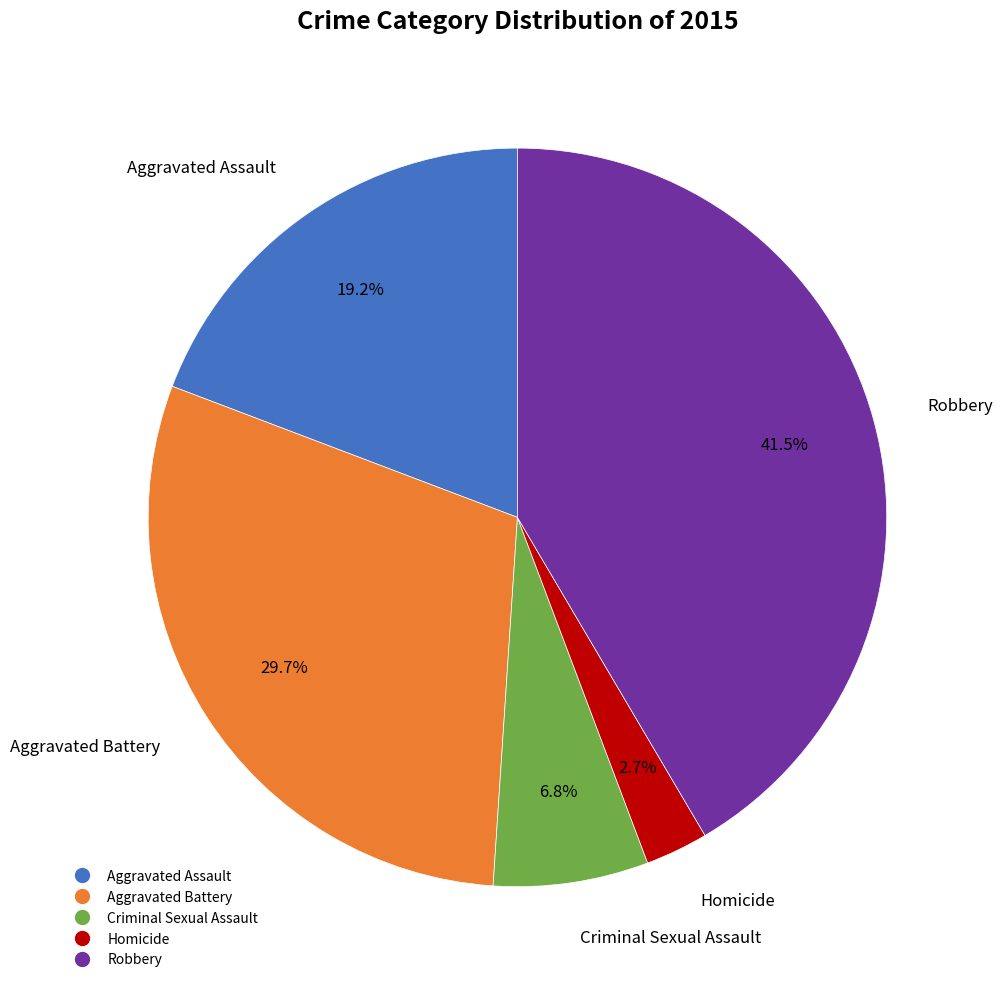

Is there a majority slice in this chart?

No